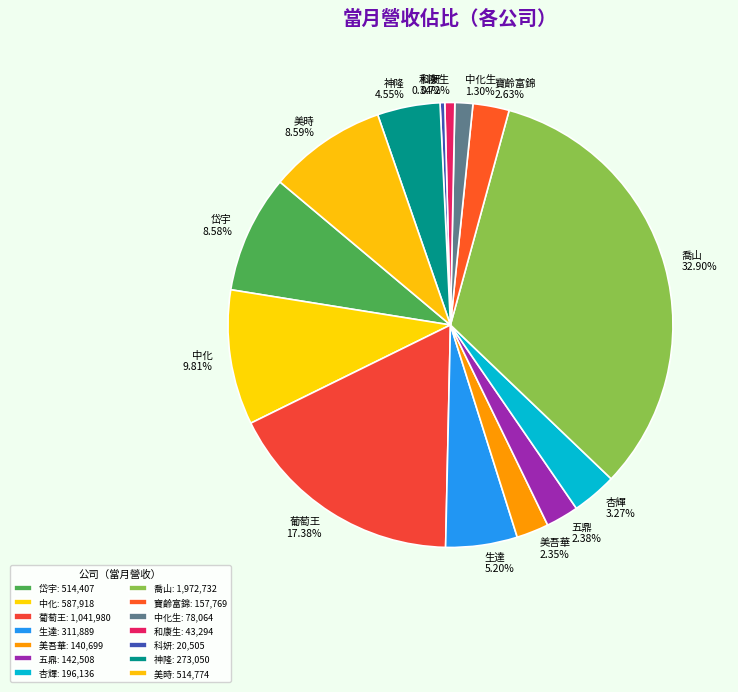

What percentage do 寶齡富錦 and 喬山 together represent?

35.5%